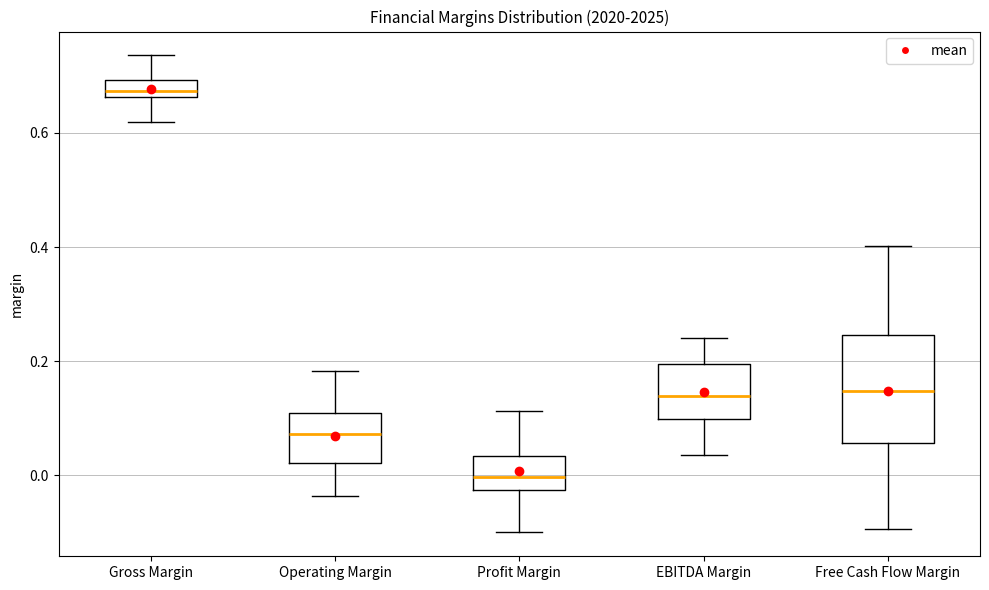

Where does the lower whisker of the box for Free Cash Flow Margin end on the y-axis? The values are not printed on the chart, so give them approximately, as read against the axis.

-0.10